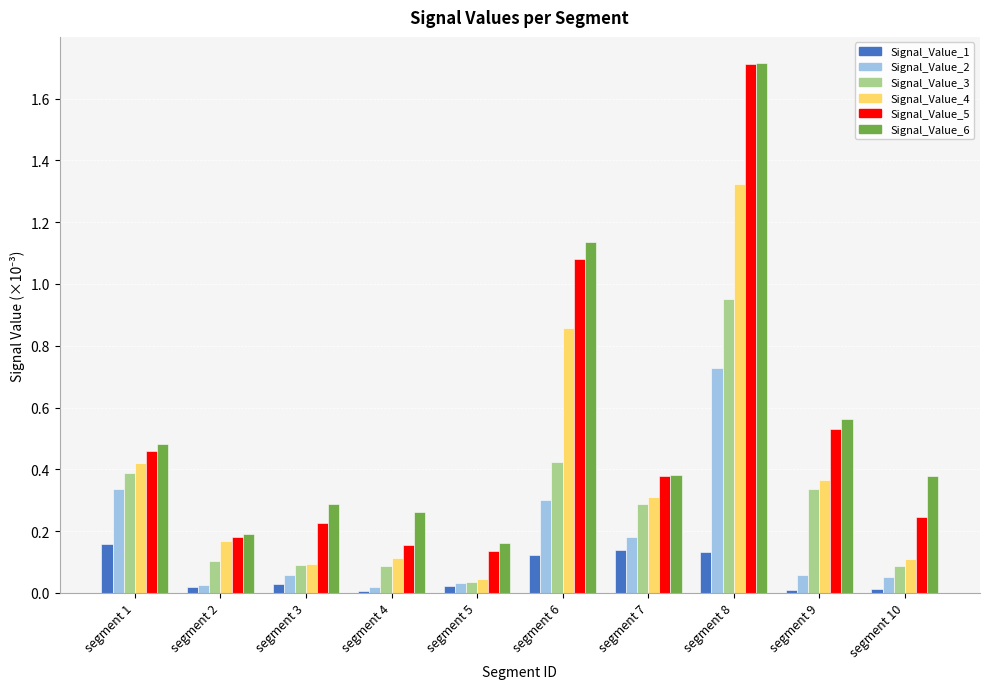

Which category has the highest value in the Signal_Value_4 series?

segment 8